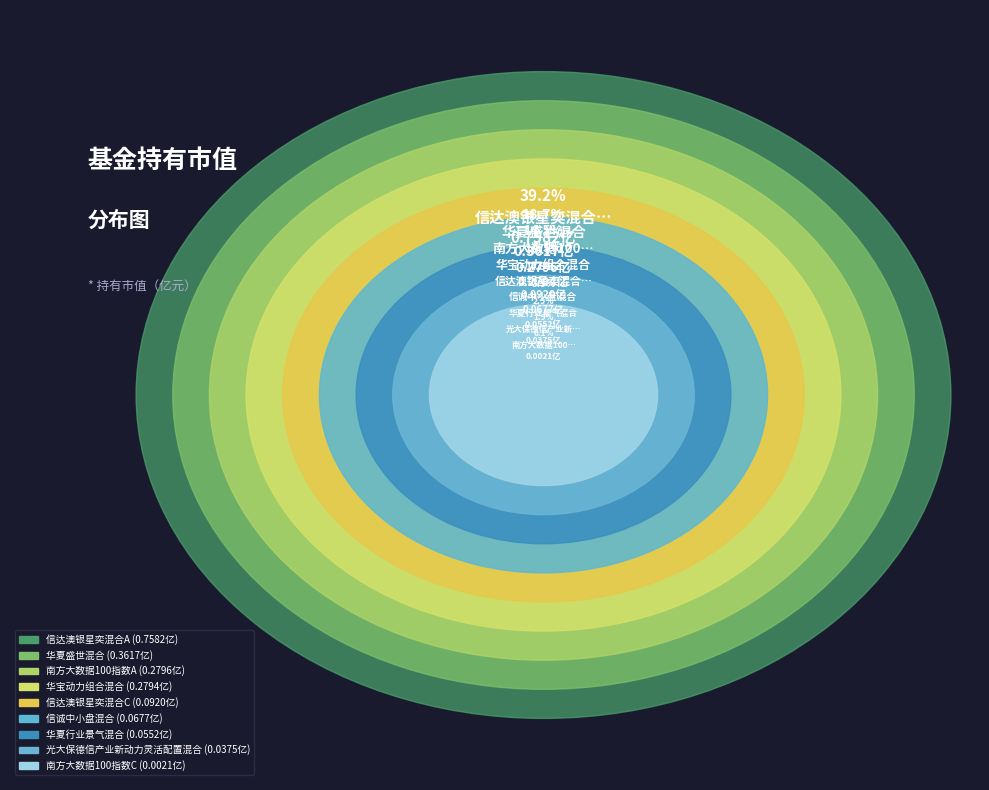

Is it true that 华夏盛世混合 is 19% of the pie?

True